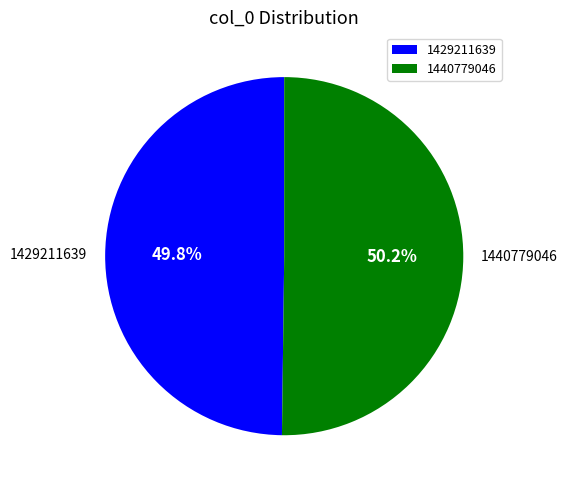

The 1440779046 slice represents 65% of the pie. True or false?

False